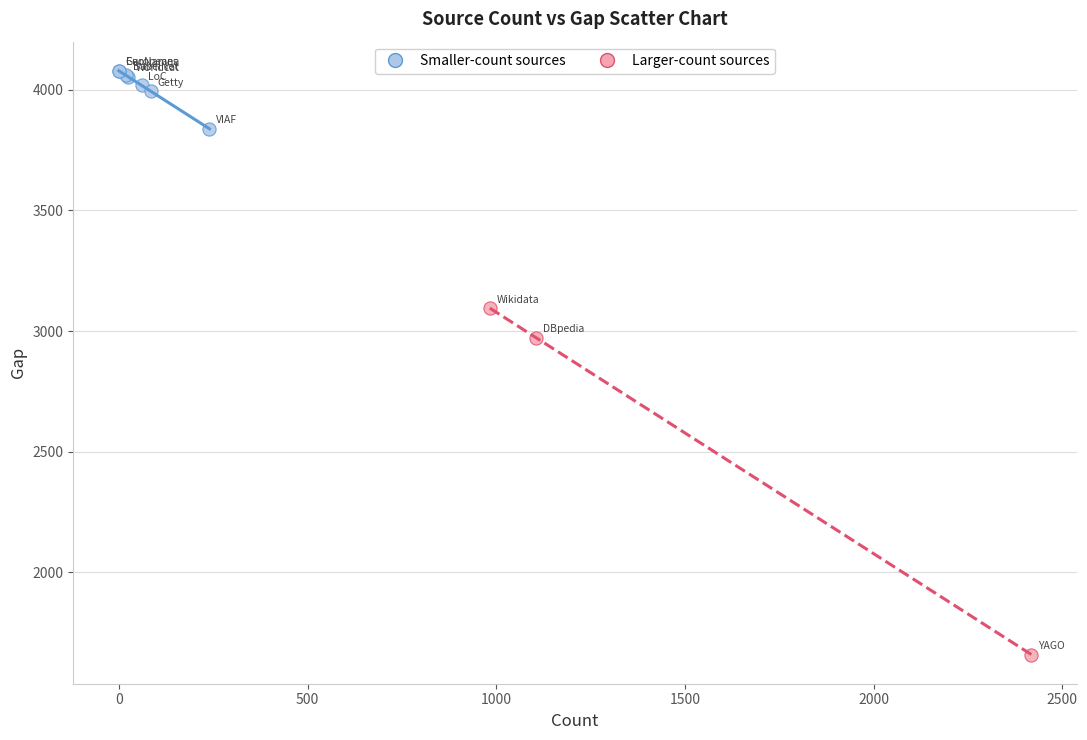

Which series has the widest spread of Y values?

Larger-count sources